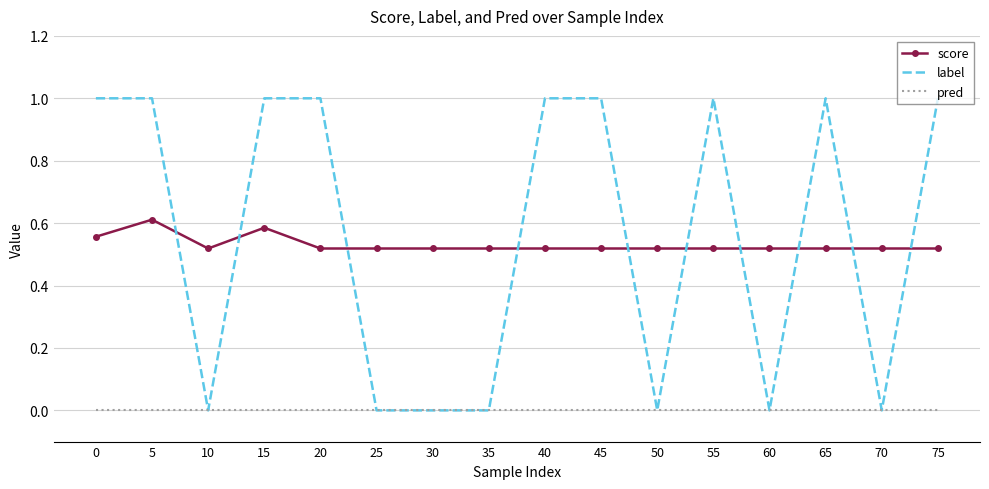

At 20, list the series in order from smallest to largest.

pred, score, label